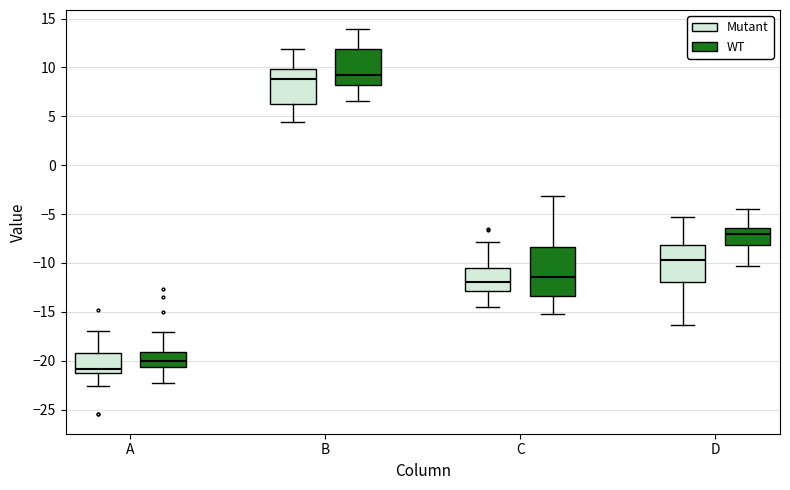

Which box's median line is the lowest?

A (Mutant)